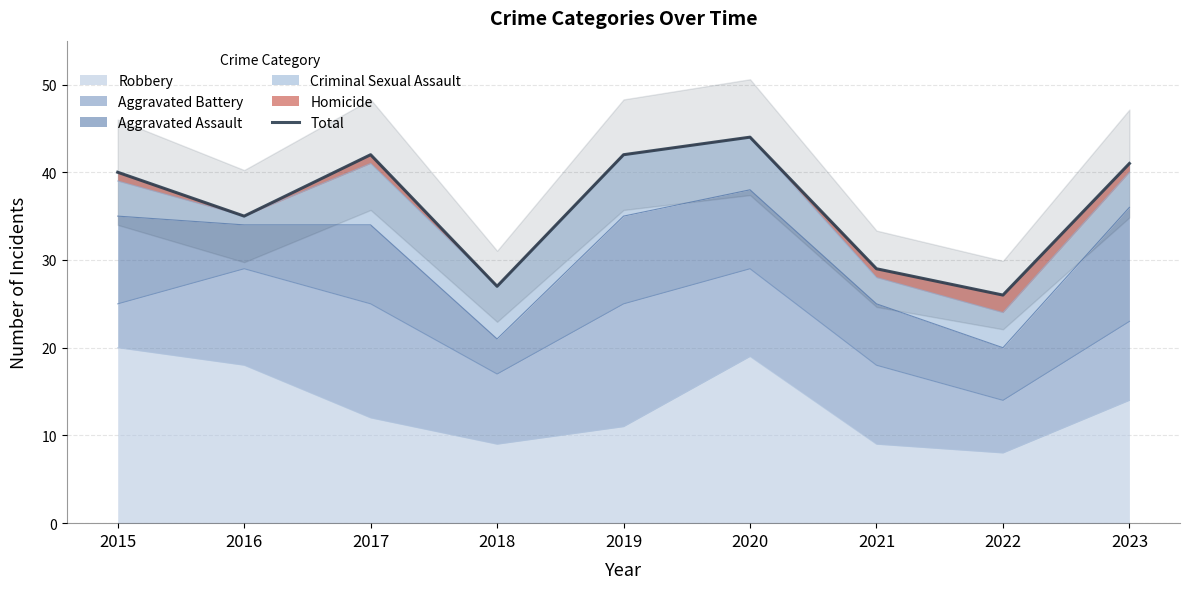

Is it true that the value at 2019 is 71?

False